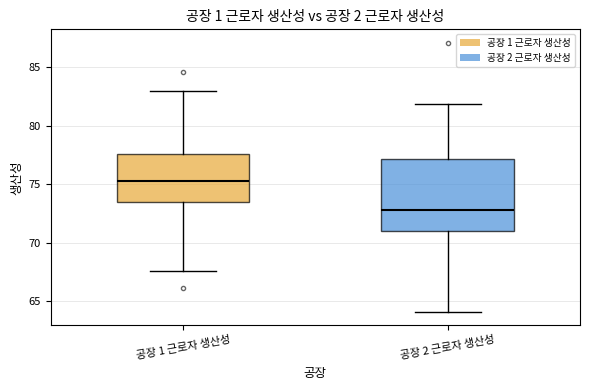

Reading left to right, transcribe this box plot: for each box, give where its median line is, the range the box spans, and where its two whiskers end, as read against the y-axis. The values are not printed on the chart, so give them approximately, as read against the axis.

공장 1 근로자 생산성: median 75.5, box 73.5 to 77.5, whiskers 67.5 to 83.0
공장 2 근로자 생산성: median 73.0, box 71.0 to 77.0, whiskers 64.0 to 82.0